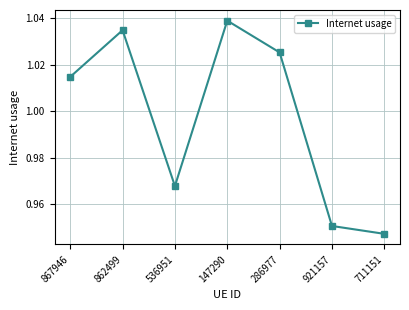

What position from the right is 147290?

4